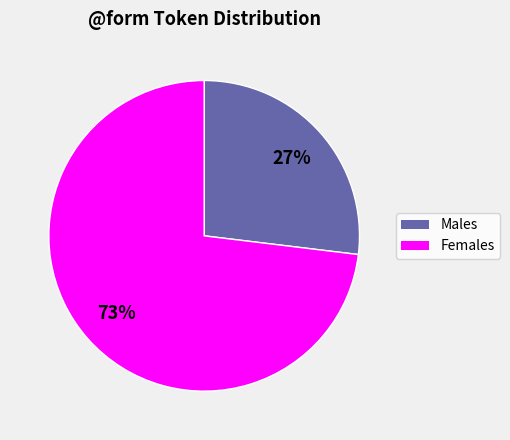

Is there any slice that represents more than half of the pie?

Yes